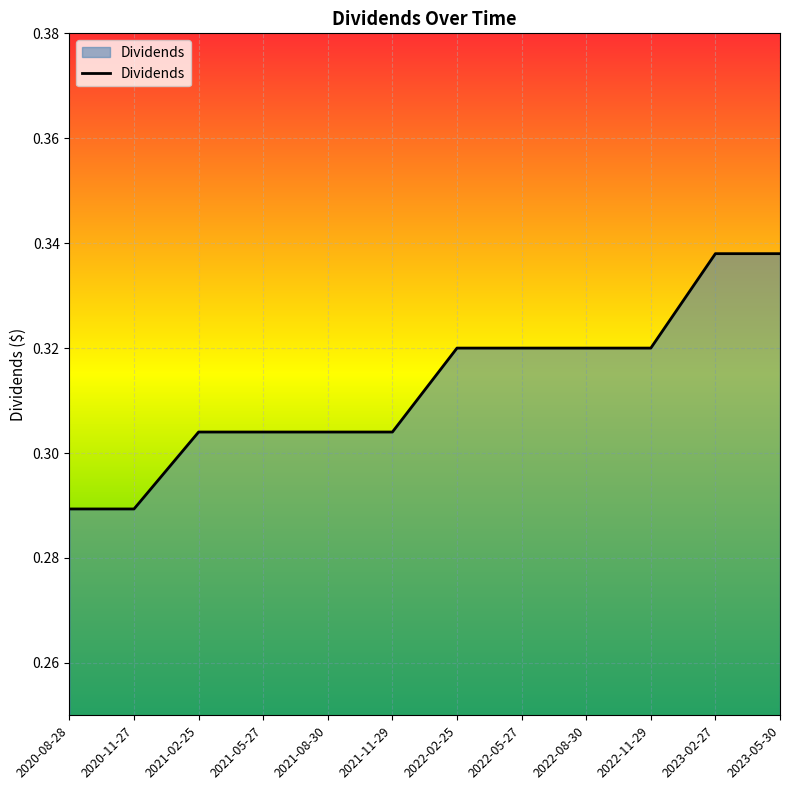

Does the chart have visible grid lines?

Yes